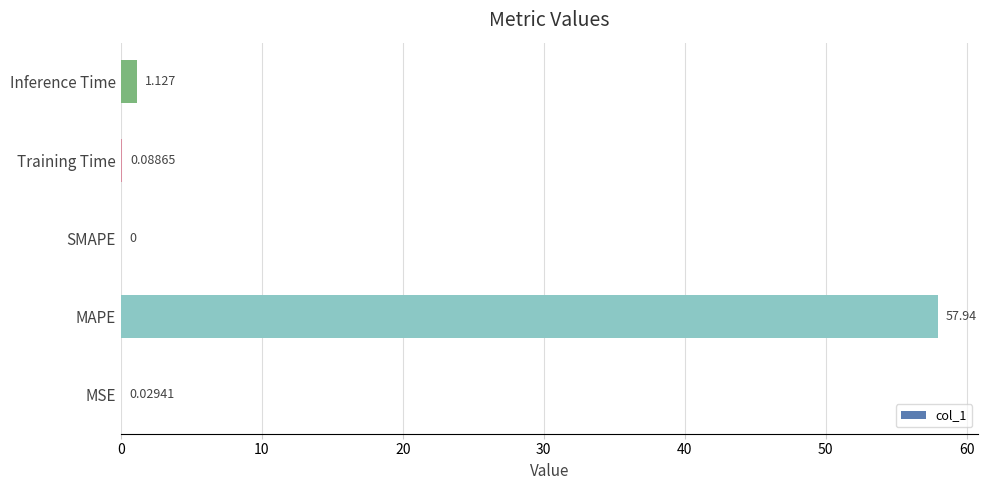

How many distinct data groups are displayed?

1